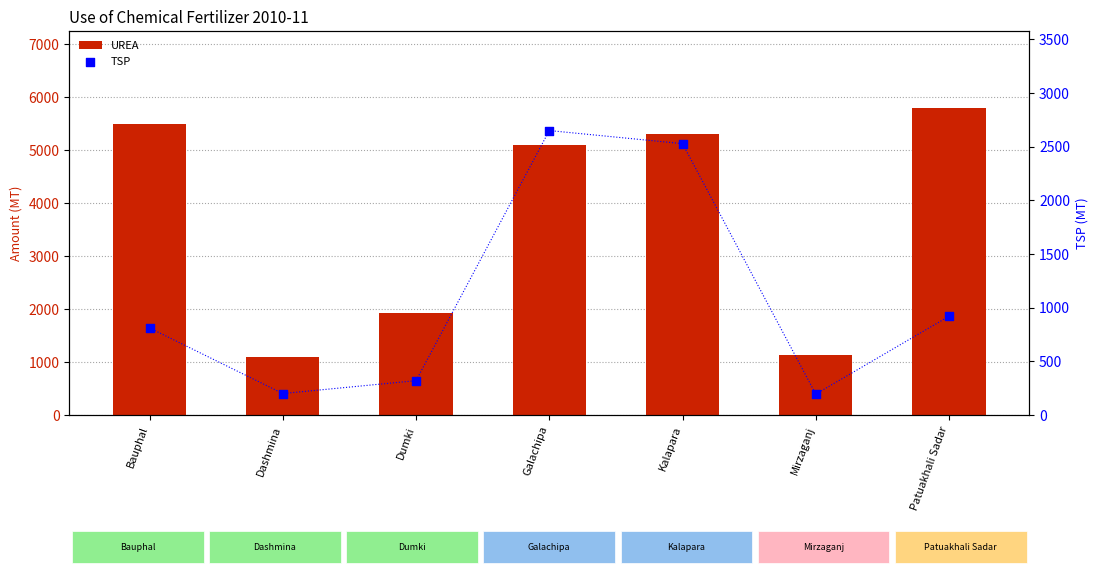

Which series reaches the maximum Y coordinate?

UREA